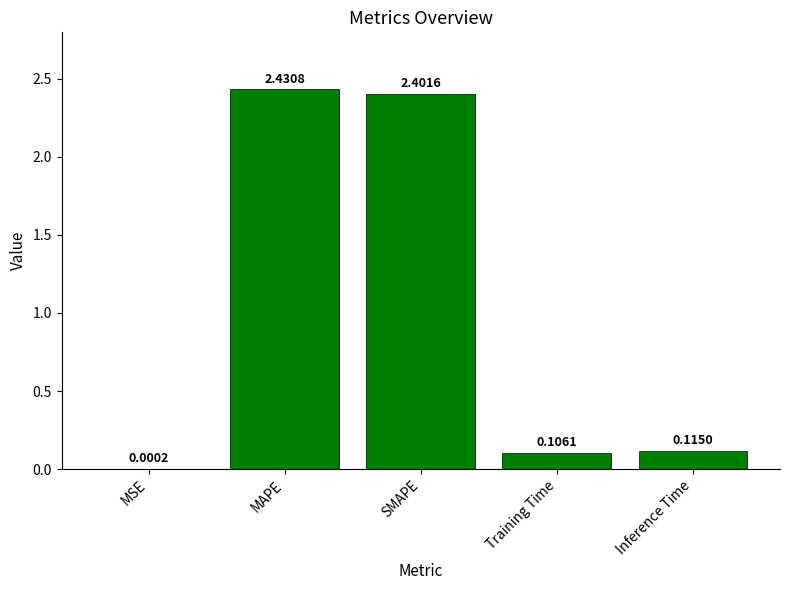

What is the sum of the values at SMAPE and Inference Time?

2.5